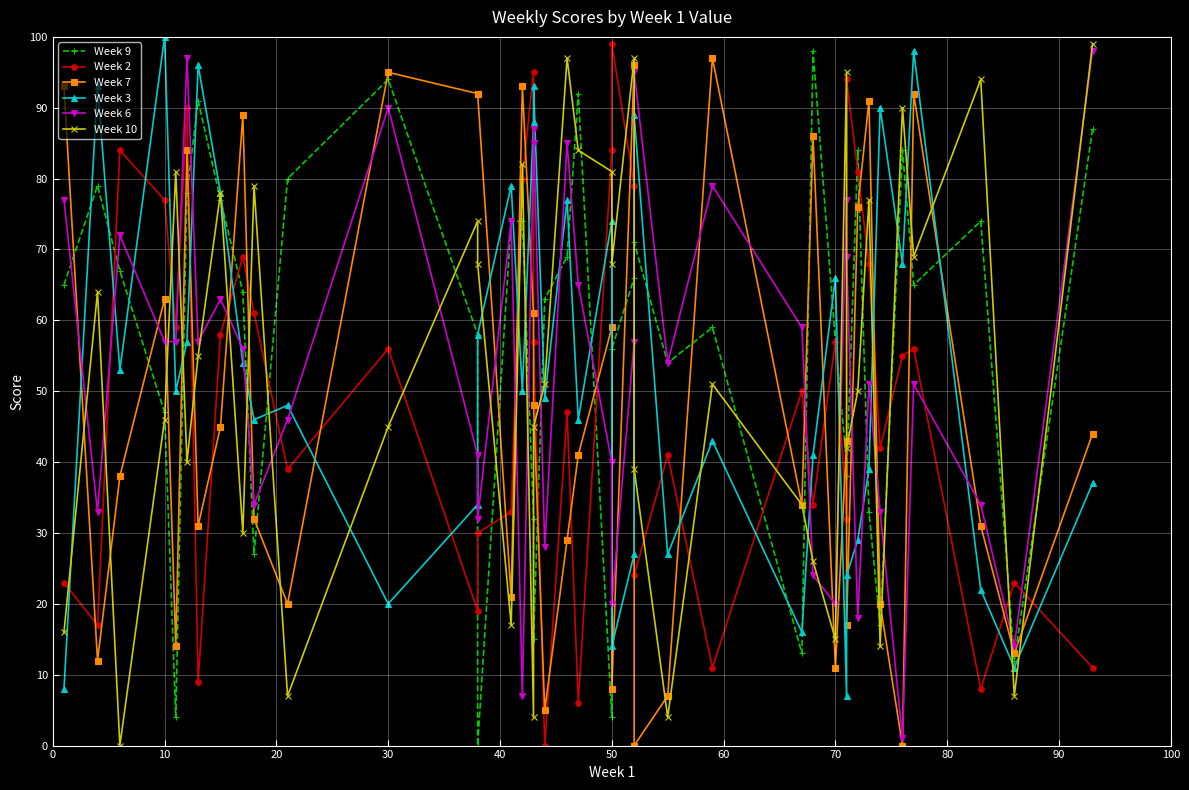

What is the lowest value of the Week 6 series?

1